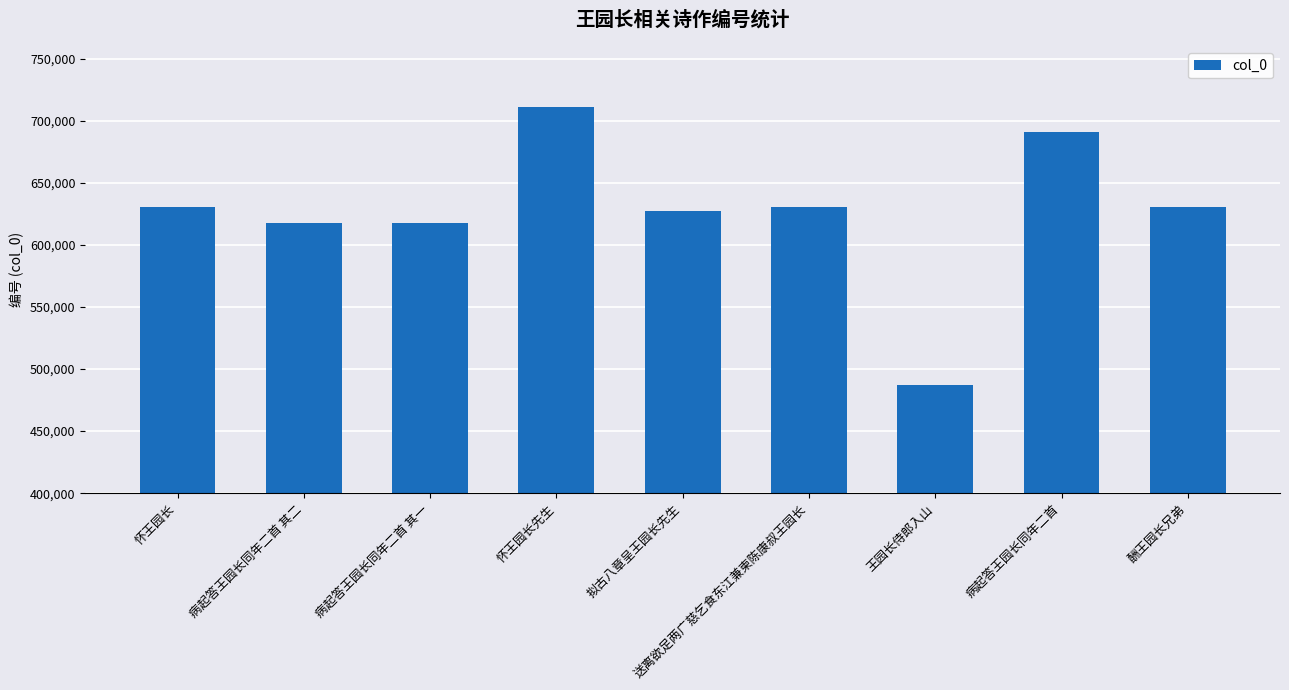

Which has a higher value, 酬王园长兄弟 or 病起答王园长同年二首 其二?

酬王园长兄弟